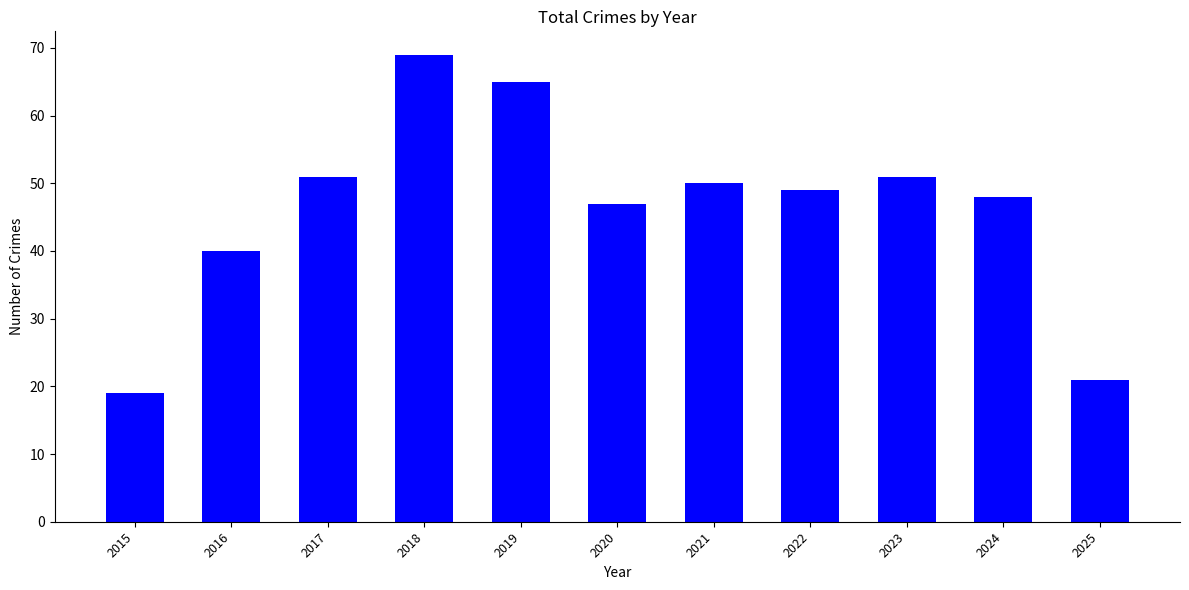

At which category does the chart reach its peak across all series?

2018